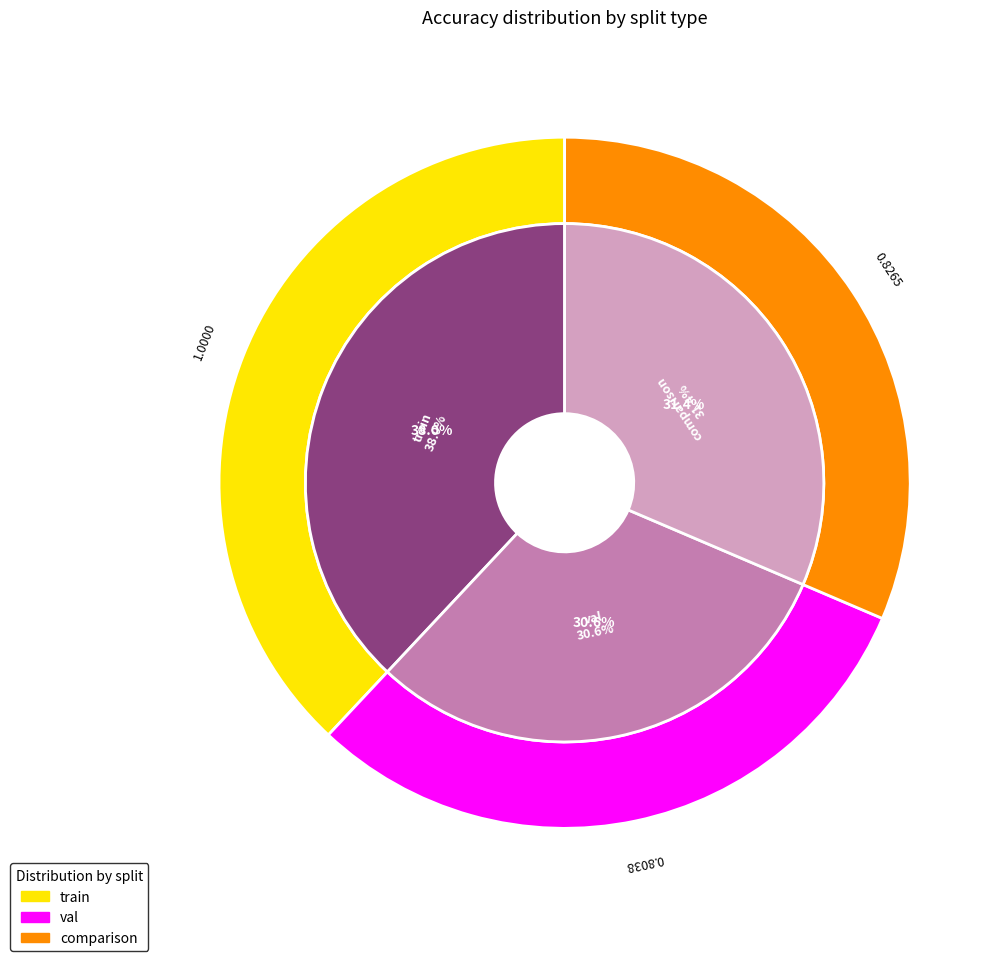

How many slices are in this pie chart?

3